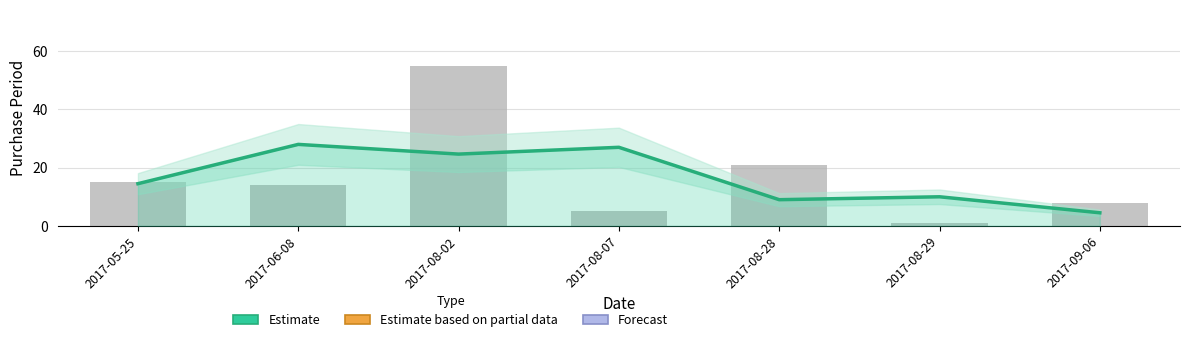

Approximately how many times larger is the value at 2017-08-07 compared to 2017-08-28?

3.0